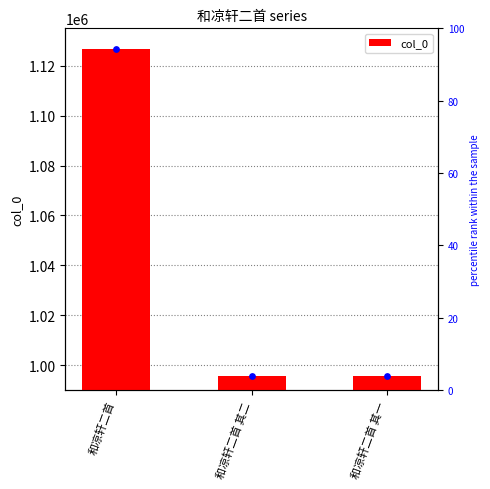

Approximately how many times larger is the value at 和凉轩二首 compared to 和凉轩二首 其一?

1.1